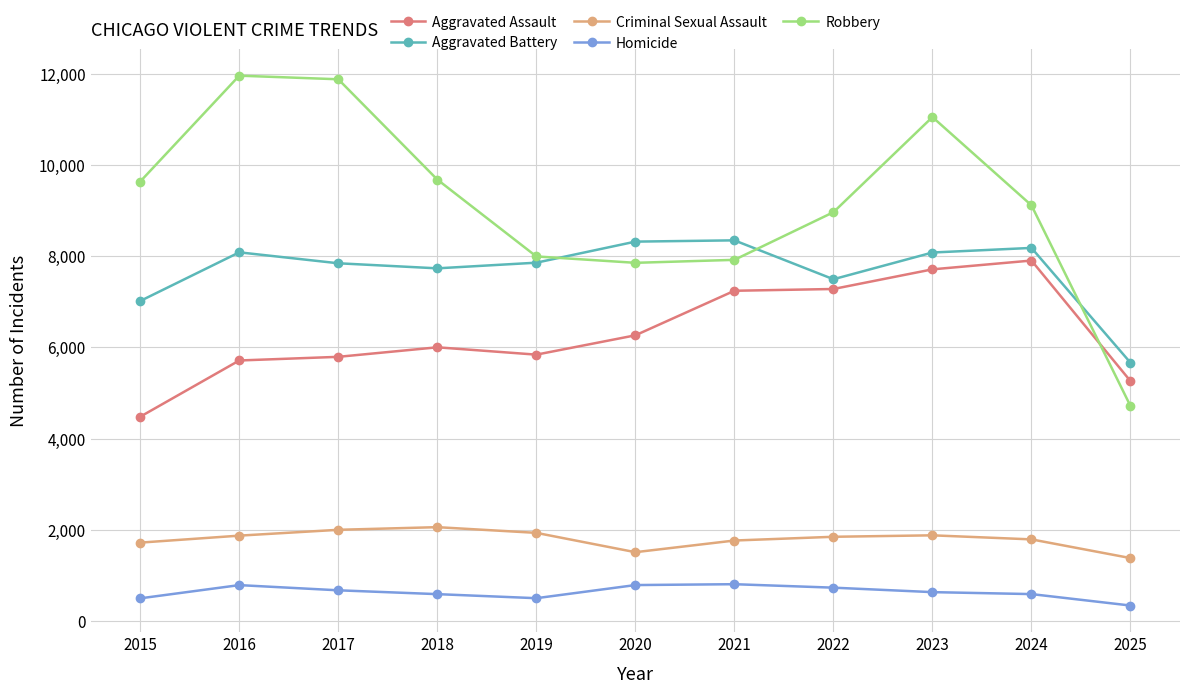

At which label does Robbery first exceed 9116?

2015